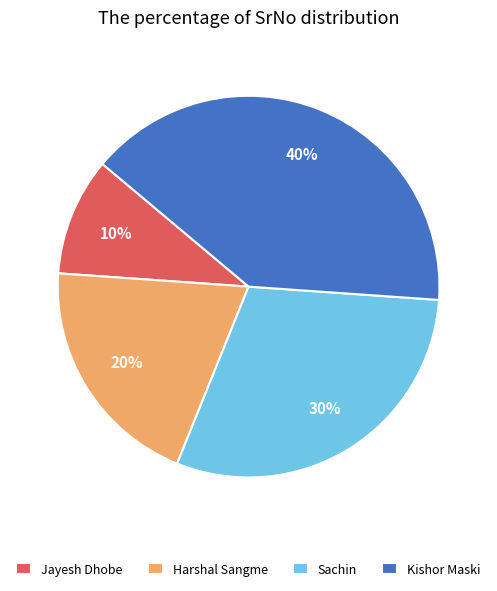

To the nearest percent, what is the average slice percentage?

25%